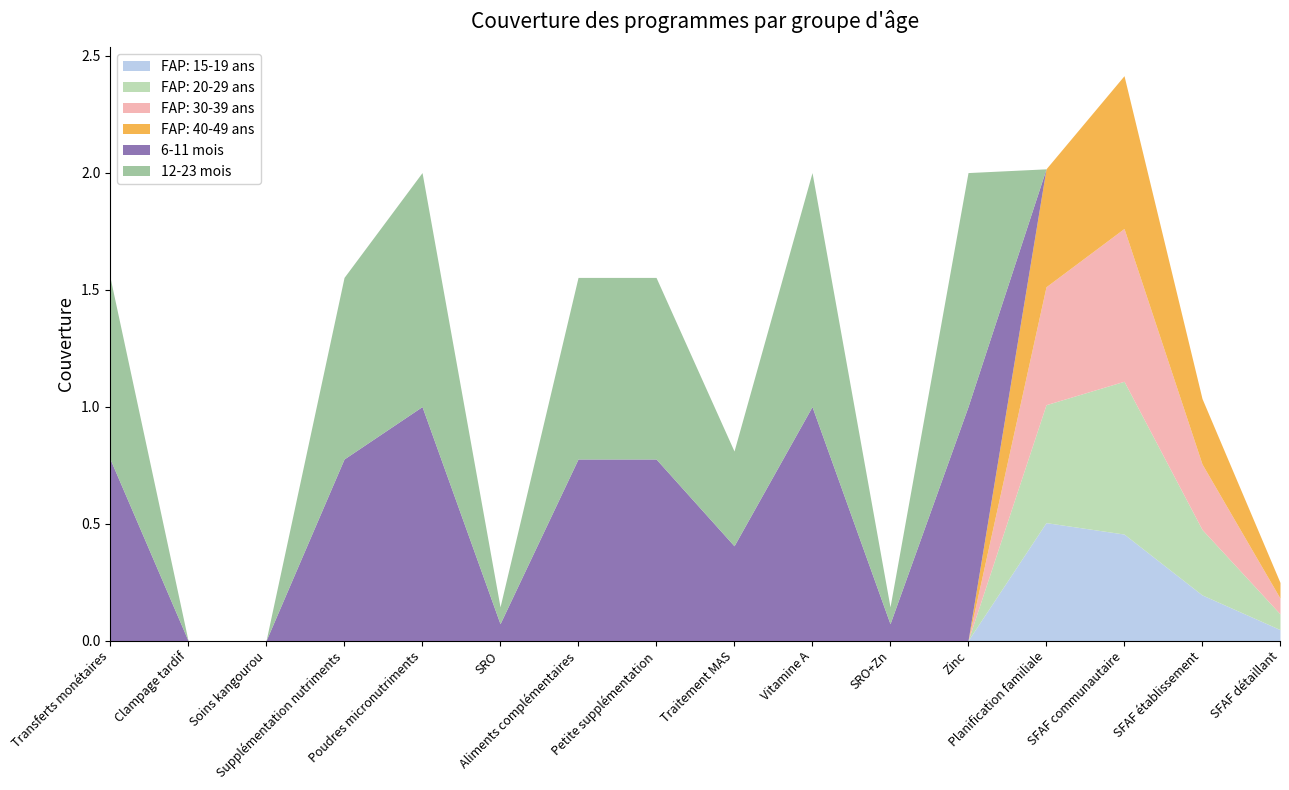

Does the chart display data point markers on the line(s)?

No